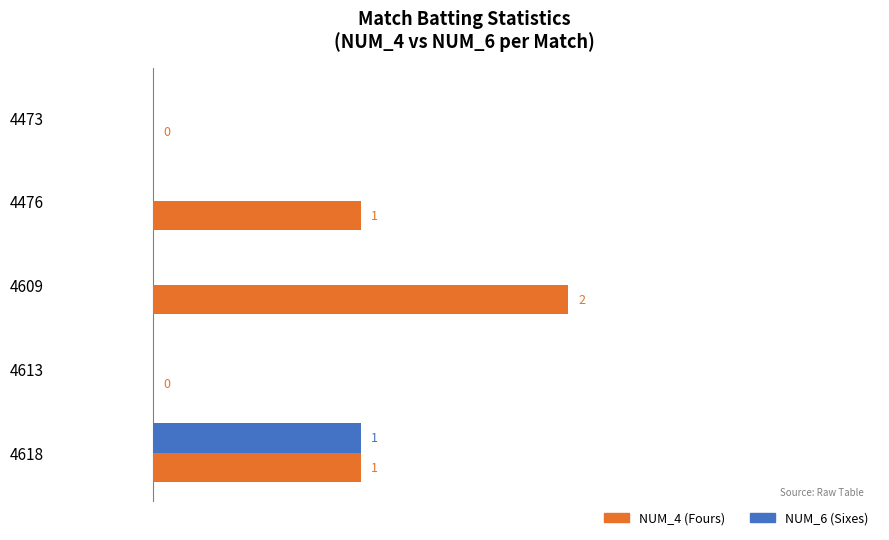

The NUM_4 series shows 0 at 4473. True or false?

True